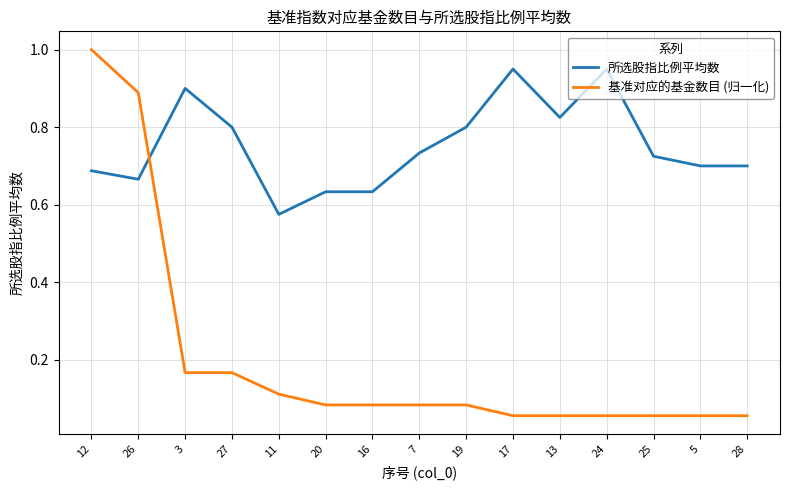

What are all the series names shown in the legend?

所选股指比例平均数, 基准对应的基金数目 (归一化)